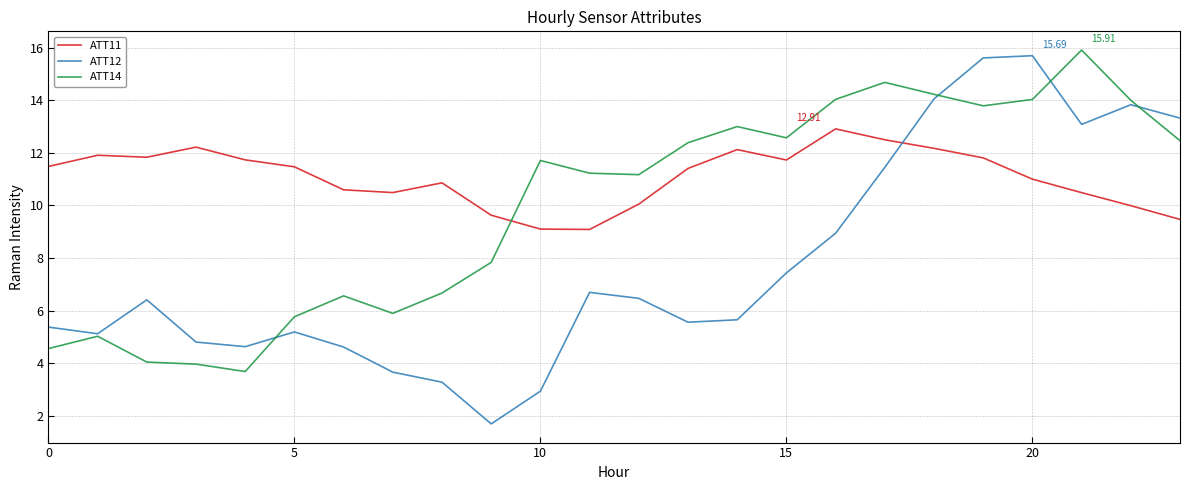

Which series has the widest spread of values?

ATT12